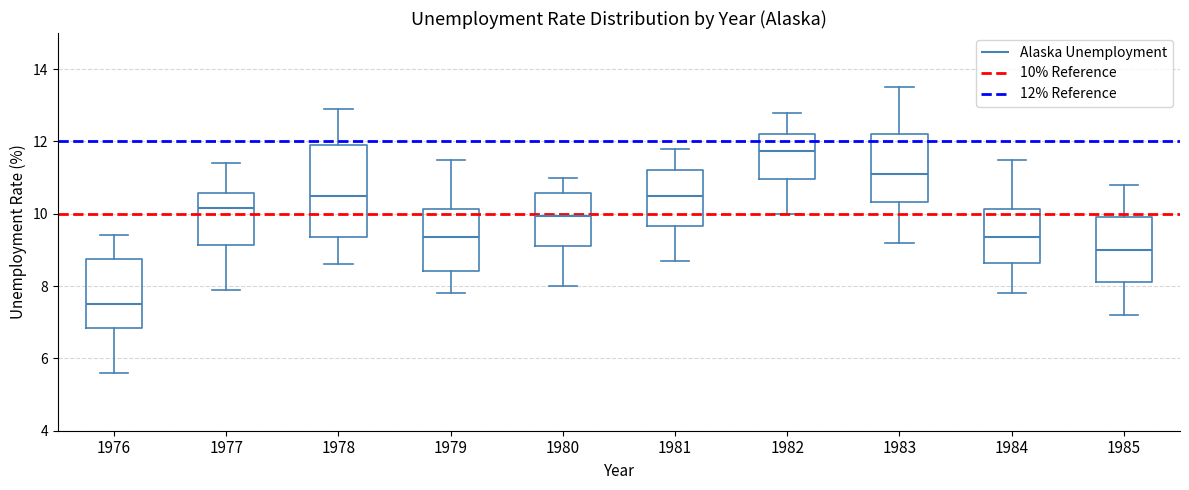

Reading left to right, transcribe this box plot: for each box, give where its median line is, the range the box spans, and where its two whiskers end, as read against the y-axis. The values are not printed on the chart, so give them approximately, as read against the axis.

1976: median 7.6, box 6.8 to 8.8, whiskers 5.6 to 9.4
1977: median 10.2, box 9.2 to 10.6, whiskers 8.0 to 11.4
1978: median 10.6, box 9.4 to 12.0, whiskers 8.6 to 13.0
1979: median 9.4, box 8.4 to 10.2, whiskers 7.8 to 11.6
1980: median 10.0, box 9.2 to 10.6, whiskers 8.0 to 11.0
1981: median 10.6, box 9.6 to 11.2, whiskers 8.8 to 11.8
1982: median 11.8, box 11.0 to 12.2, whiskers 10.0 to 12.8
1983: median 11.2, box 10.4 to 12.2, whiskers 9.2 to 13.6
1984: median 9.4, box 8.6 to 10.2, whiskers 7.8 to 11.6
1985: median 9.0, box 8.2 to 10.0, whiskers 7.2 to 10.8